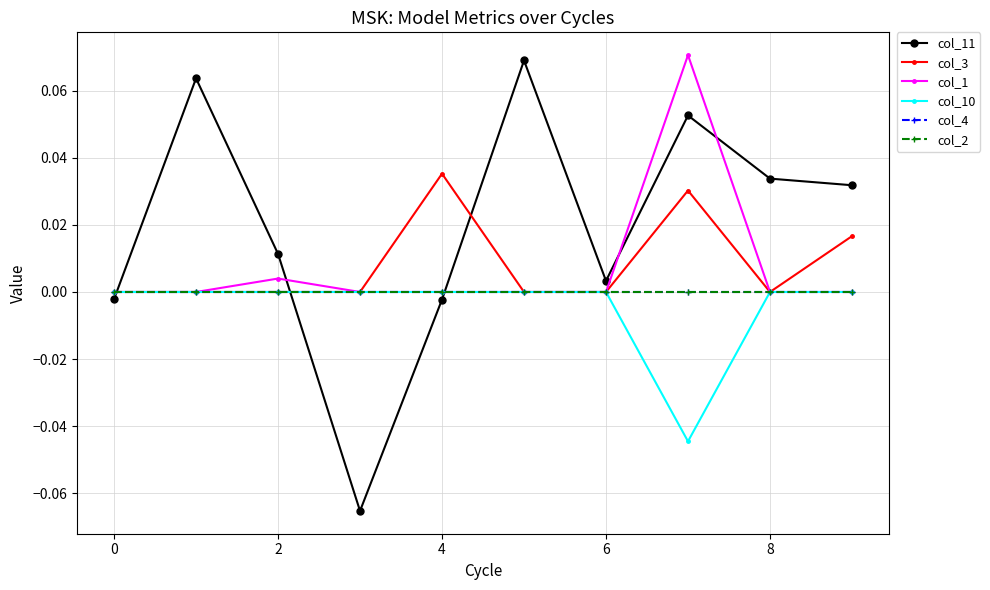

True or false: col_1 has more than 0 points higher than both neighbors.

True